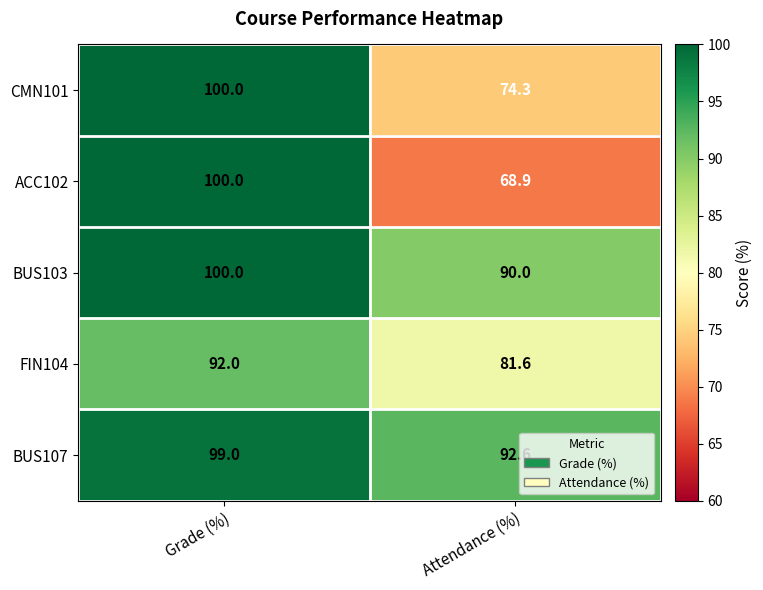

Which series has the widest spread of values?

ACC102